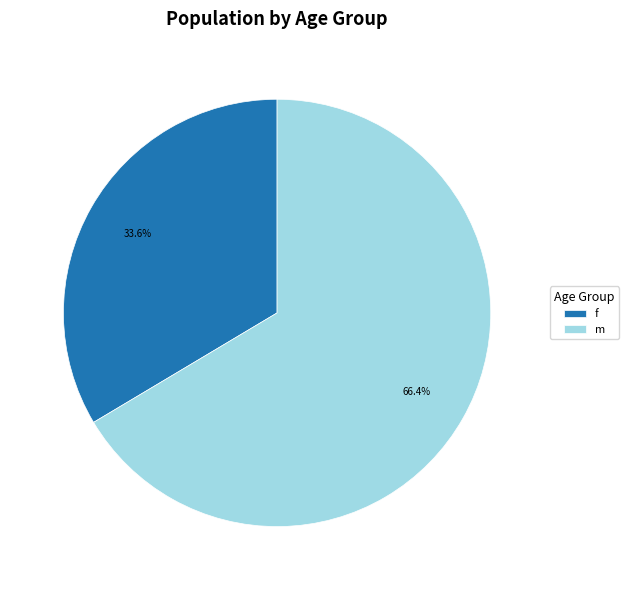

Count the number of slices in the pie.

2